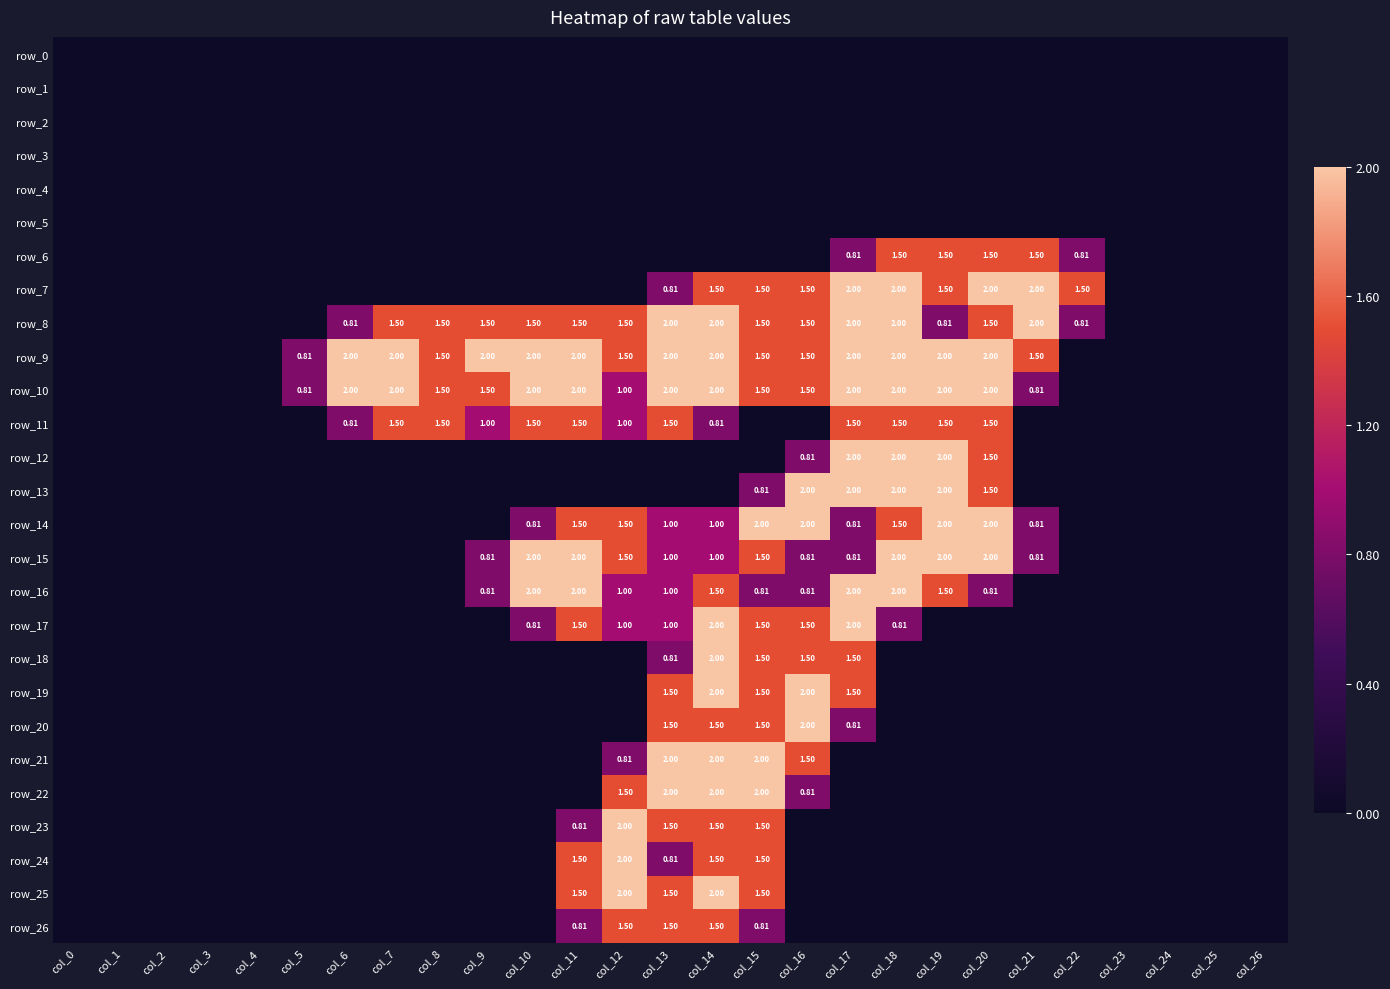

Where is row_17 nearest to the value 1?

col_12